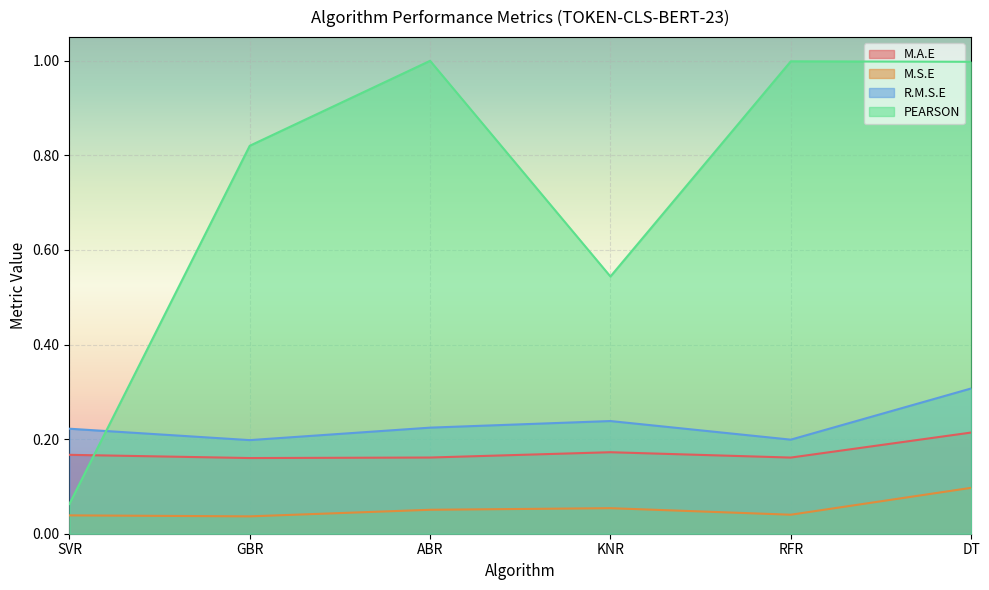

The M.A.E series shows 0.2 at GBR. True or false?

True